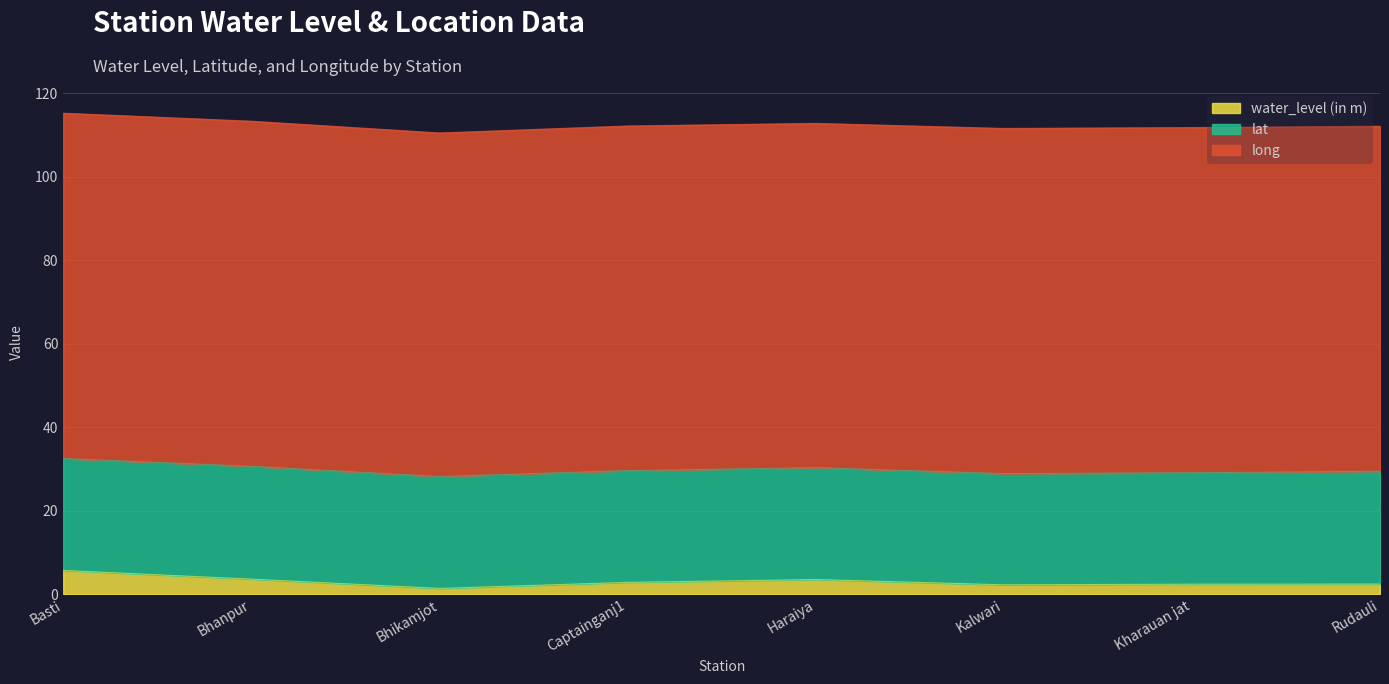

Which series has the largest range (max minus min)?

water_level (in m)